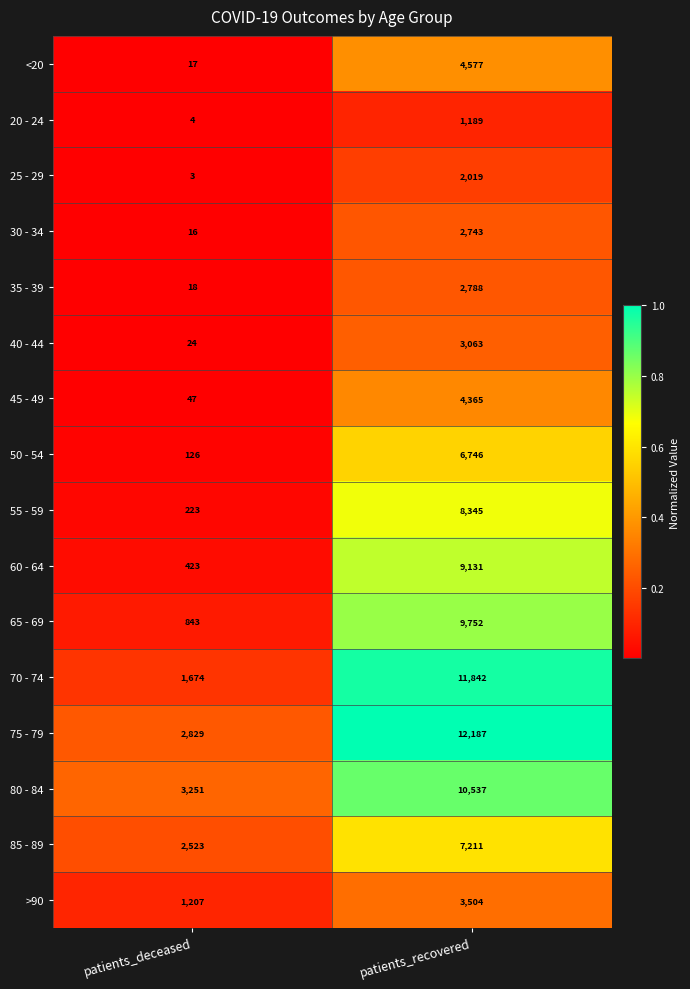

What is the total value across all series at patients_deceased?

13228